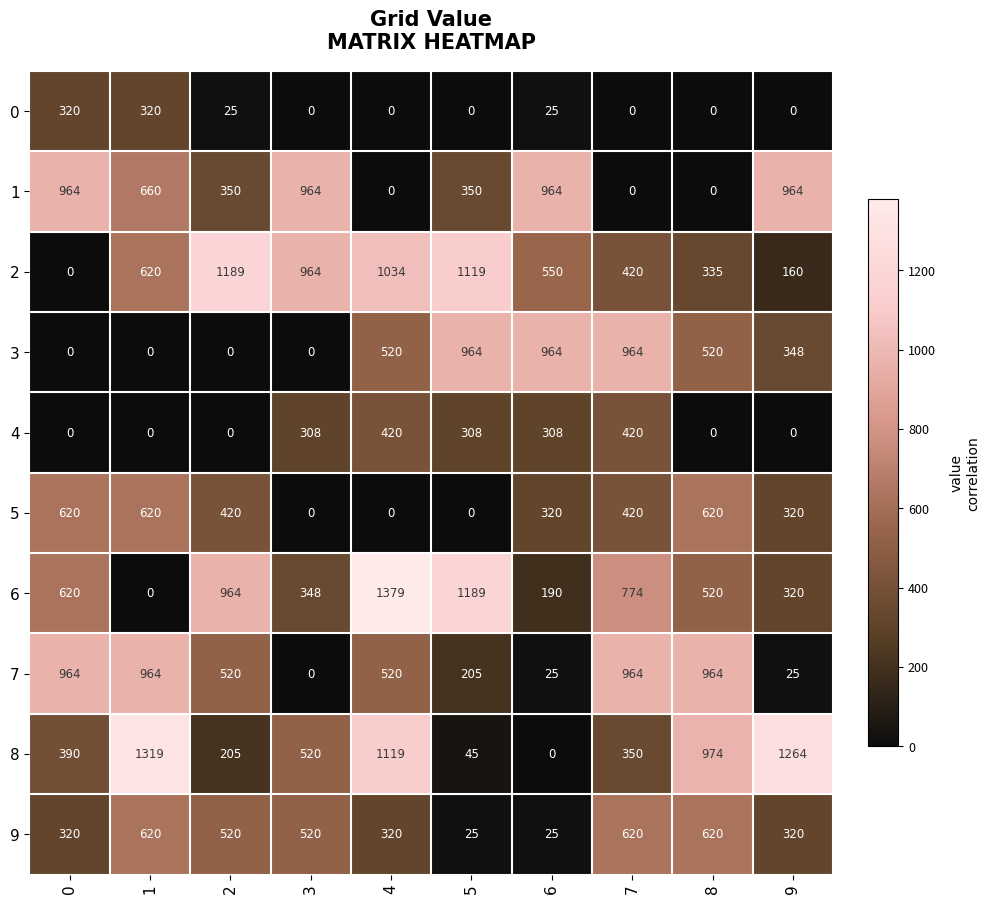

What is the maximum value for 5?

620